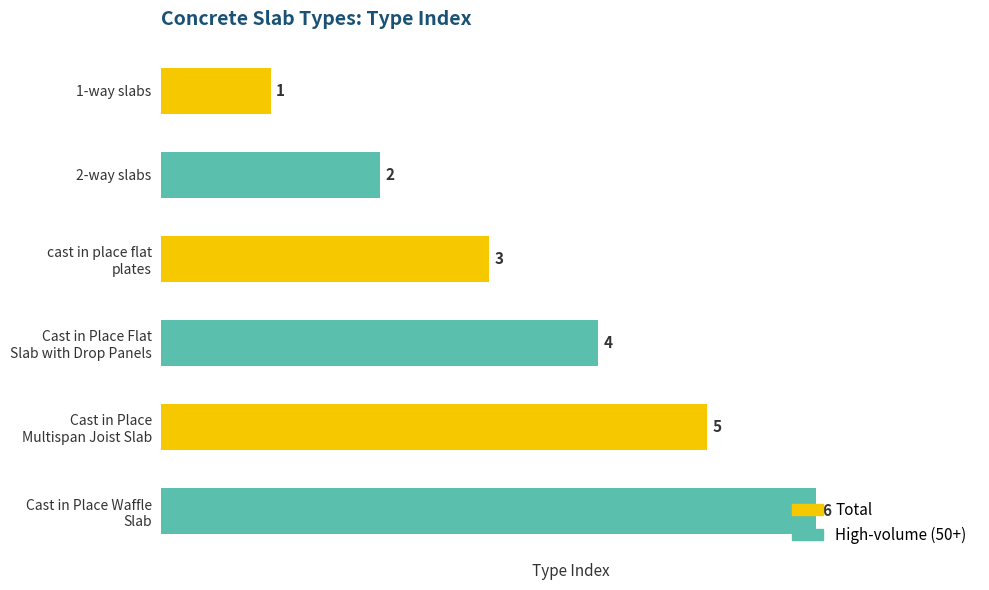

How many values are between 2 and 5?

4